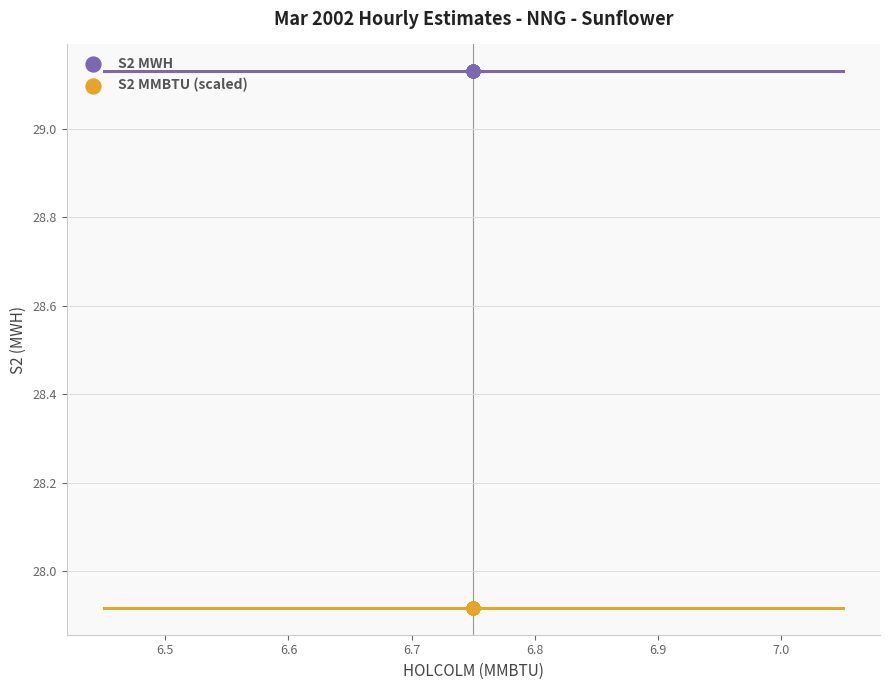

Which series reaches the maximum Y coordinate?

S2 MWH